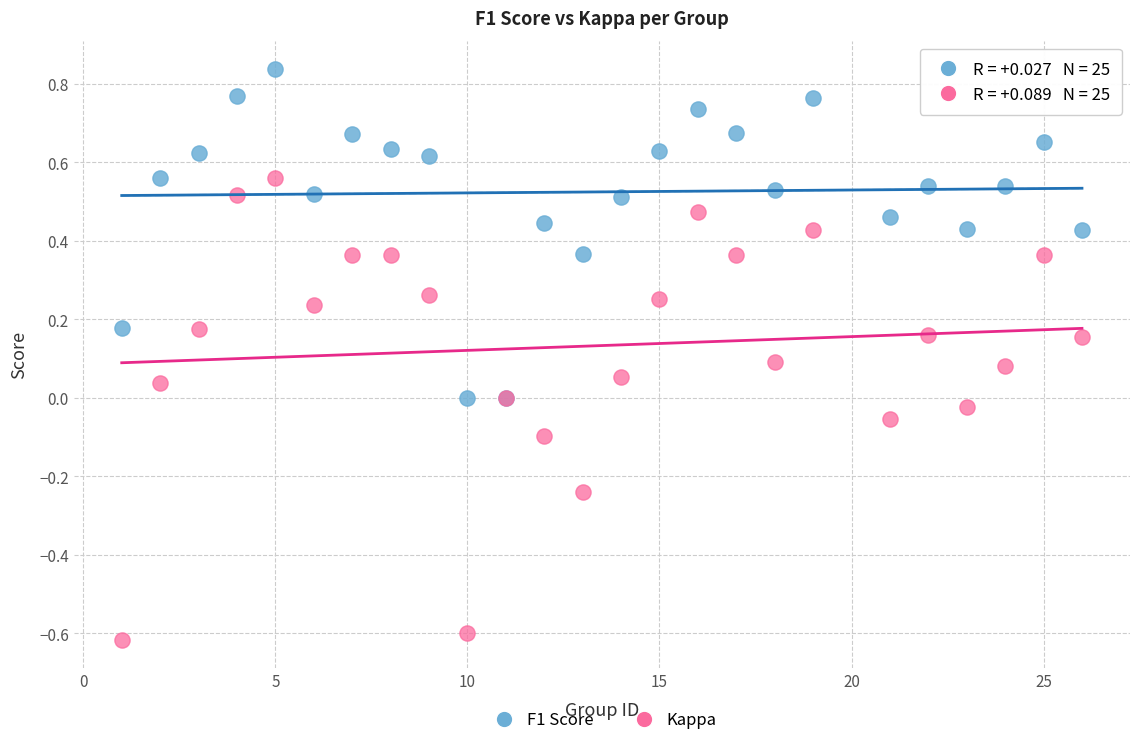

Which series contains the highest Y value?

F1 Score